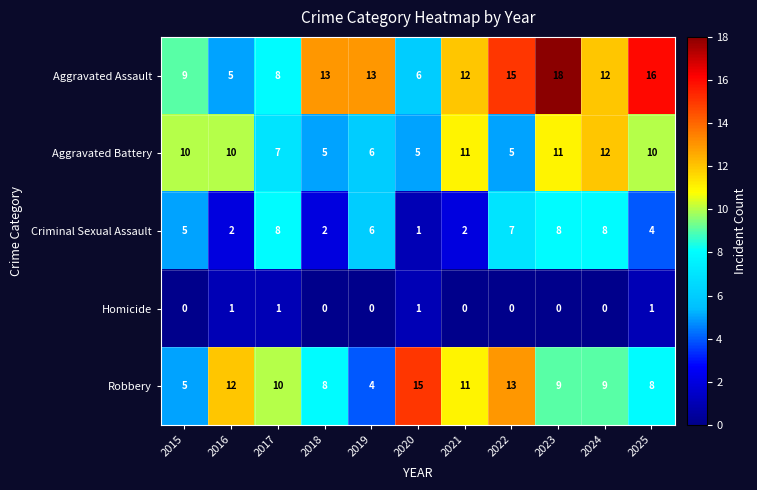

Which series has the largest range (max minus min)?

Aggravated Assault